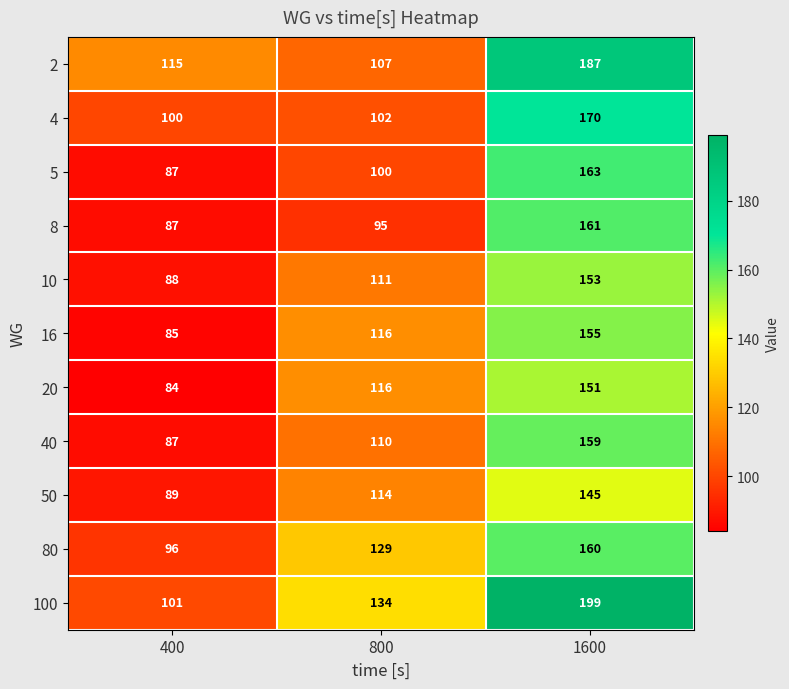

True or false: 40 has a value of 87 at 400.

True